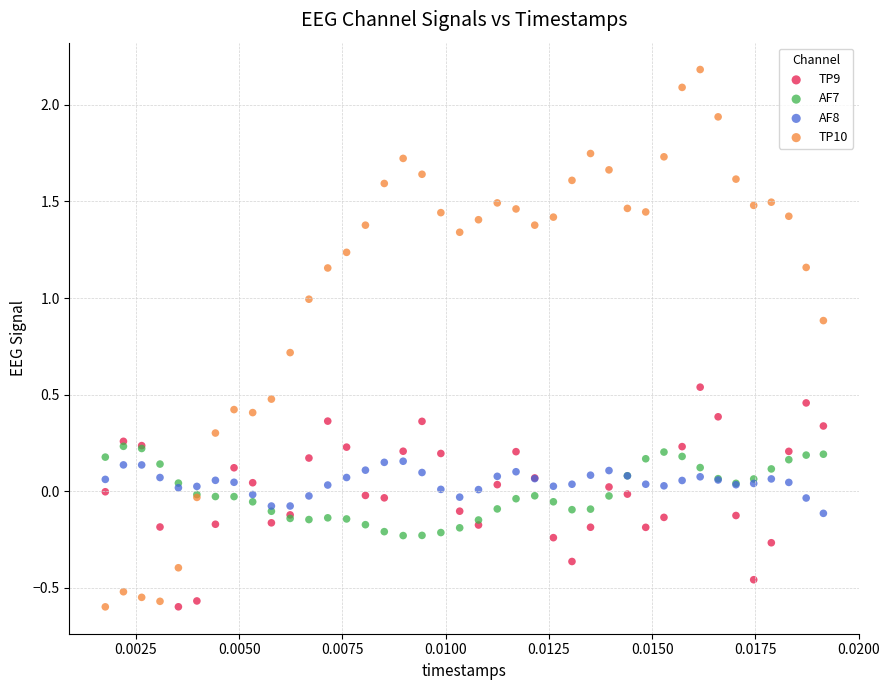

What are all the series names shown in the legend?

TP9, AF7, AF8, TP10